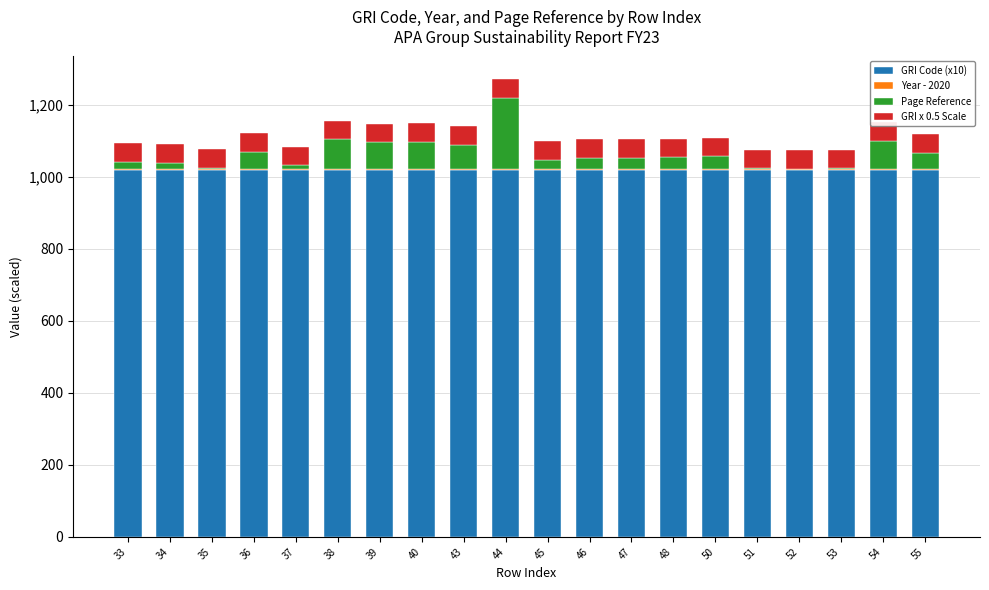

What is the total value across all series at 50?

1108